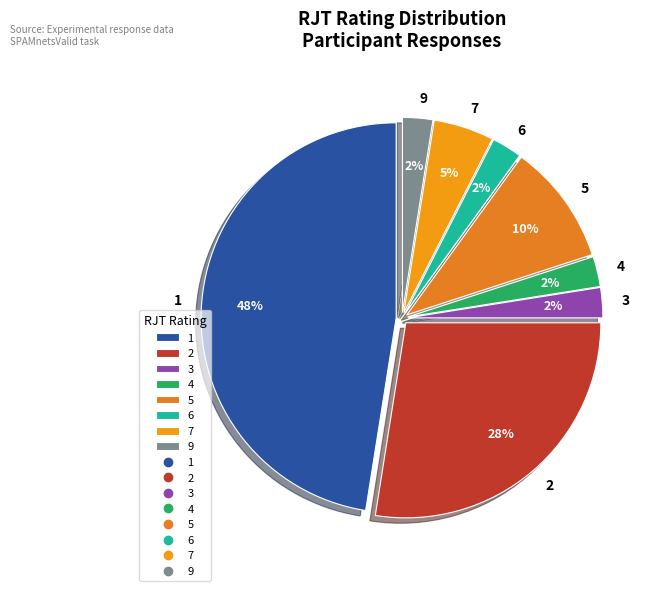

Between 7 and 3, which is larger?

7